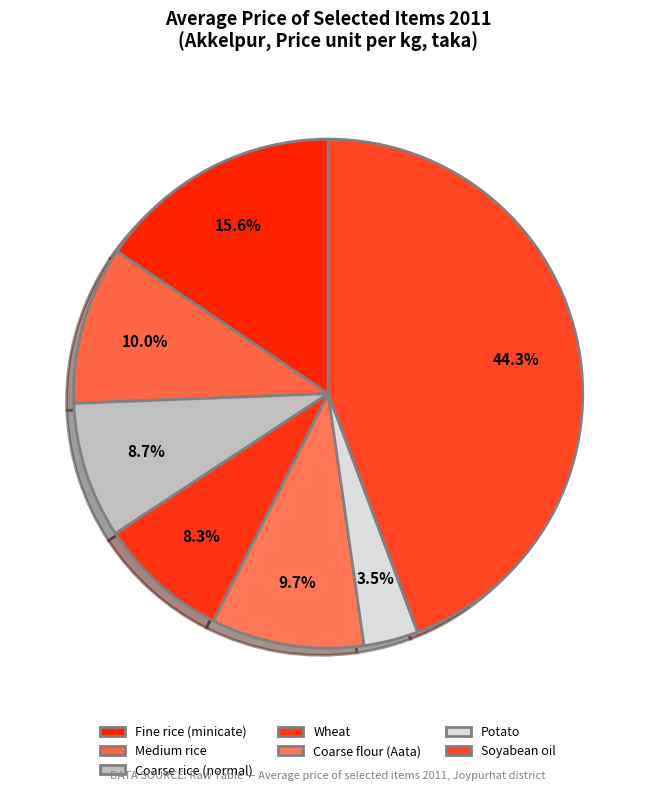

How many segments does this pie chart have?

7